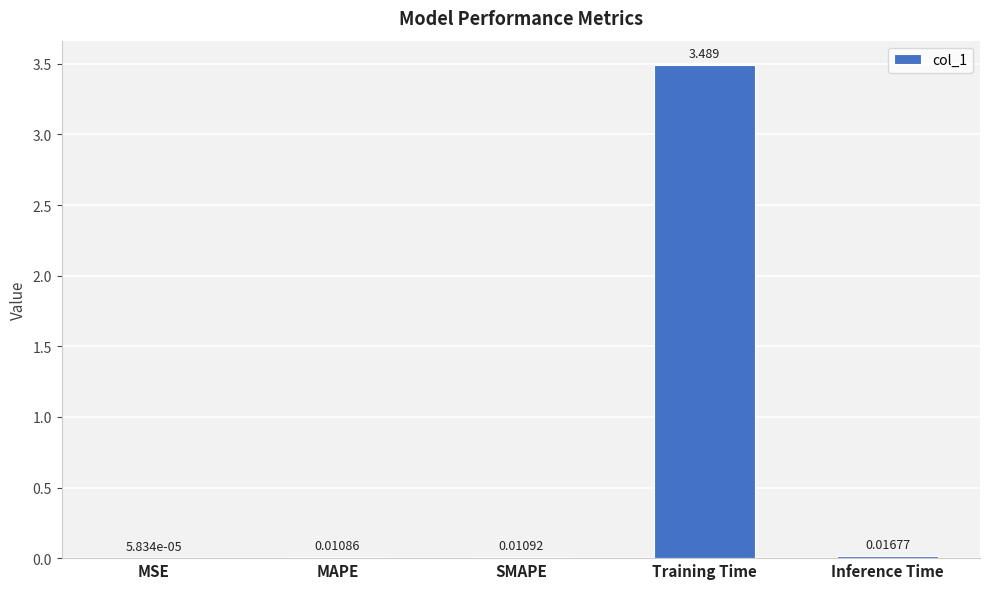

True or false: the data shows 3.5 at Training Time.

True